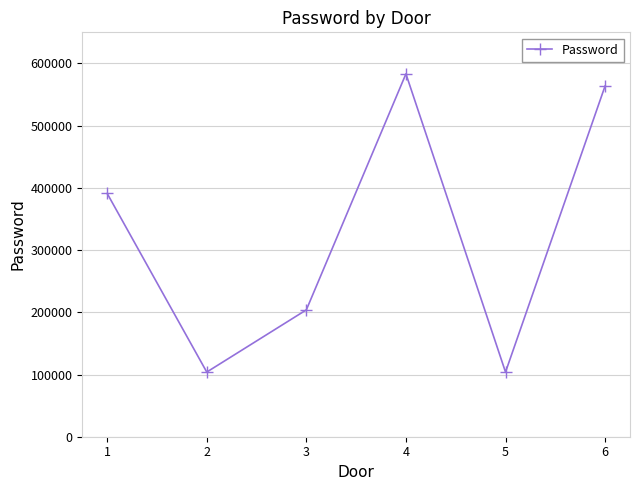

What value does the data have at 2?

103920